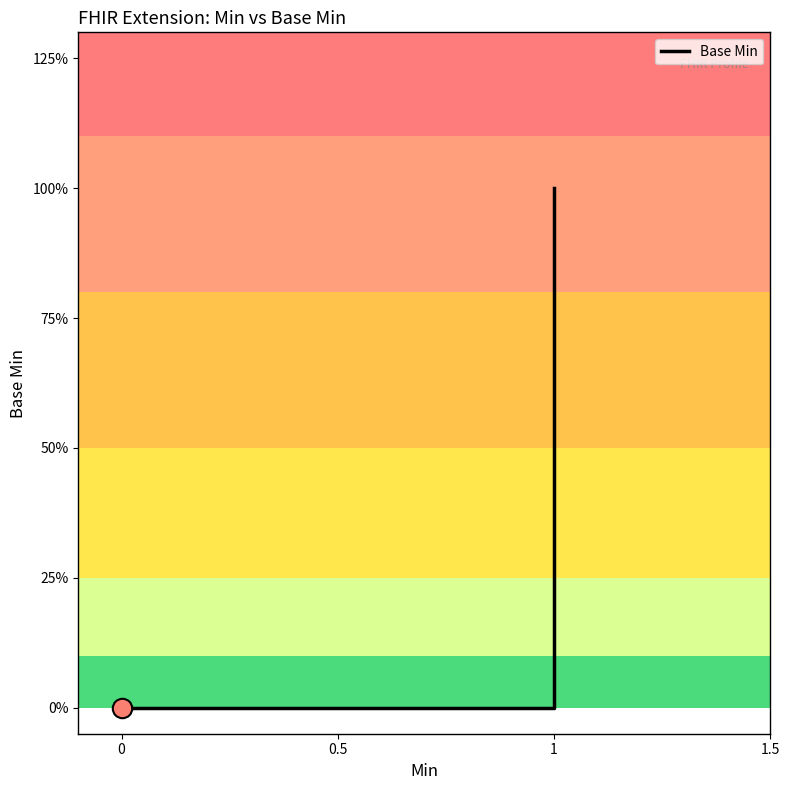

Is this an area chart (filled region under the line)?

No